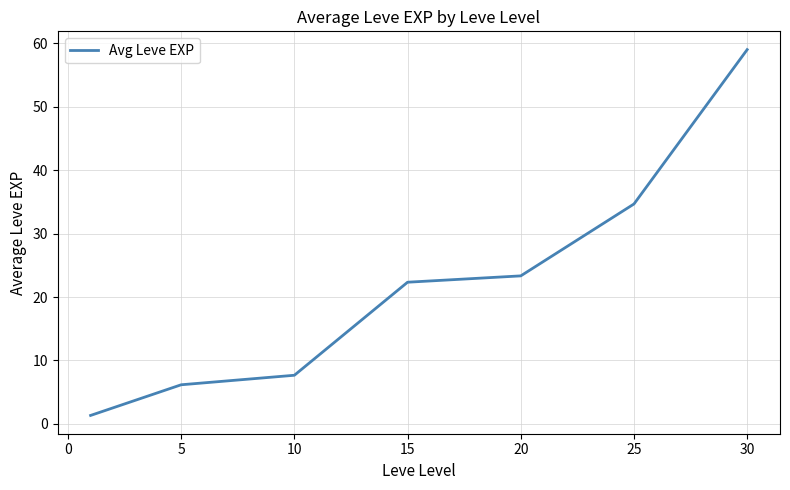

True or false: the data has more than 2 interior local peaks.

False